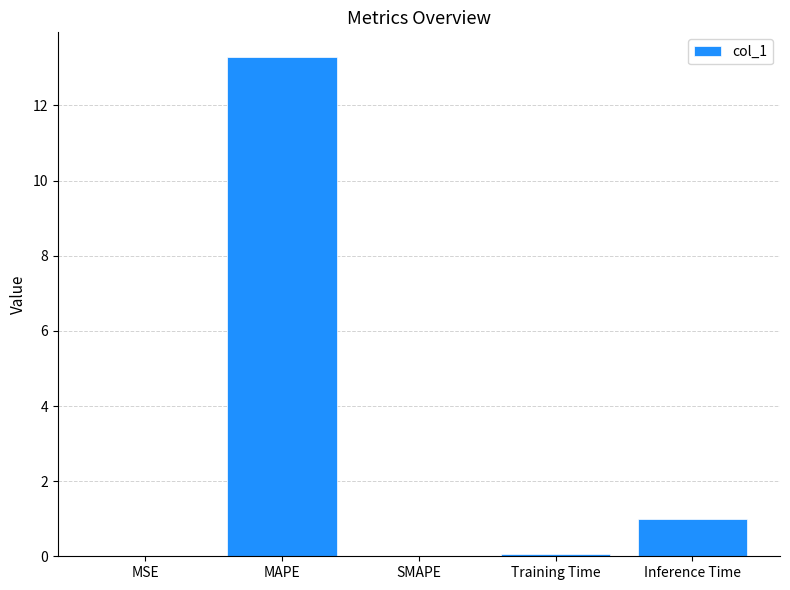

Is it true that the value at Training Time is 0.1?

True